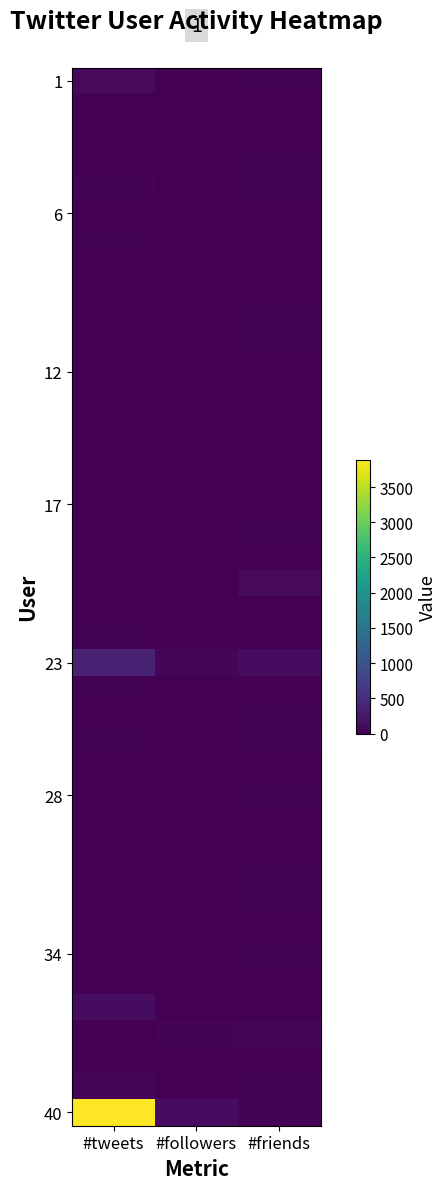

At which category is the sum across all series the highest?

#tweets